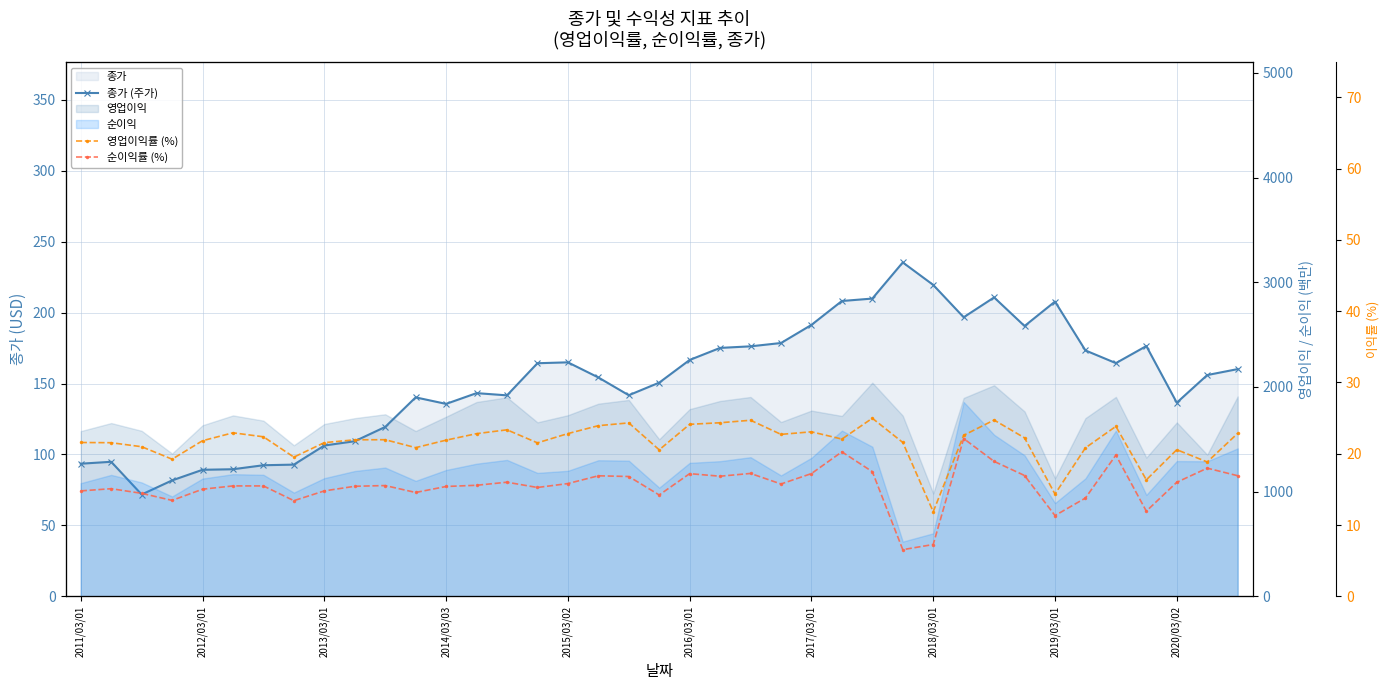

Which series has the largest range (max minus min)?

종가 (주가)